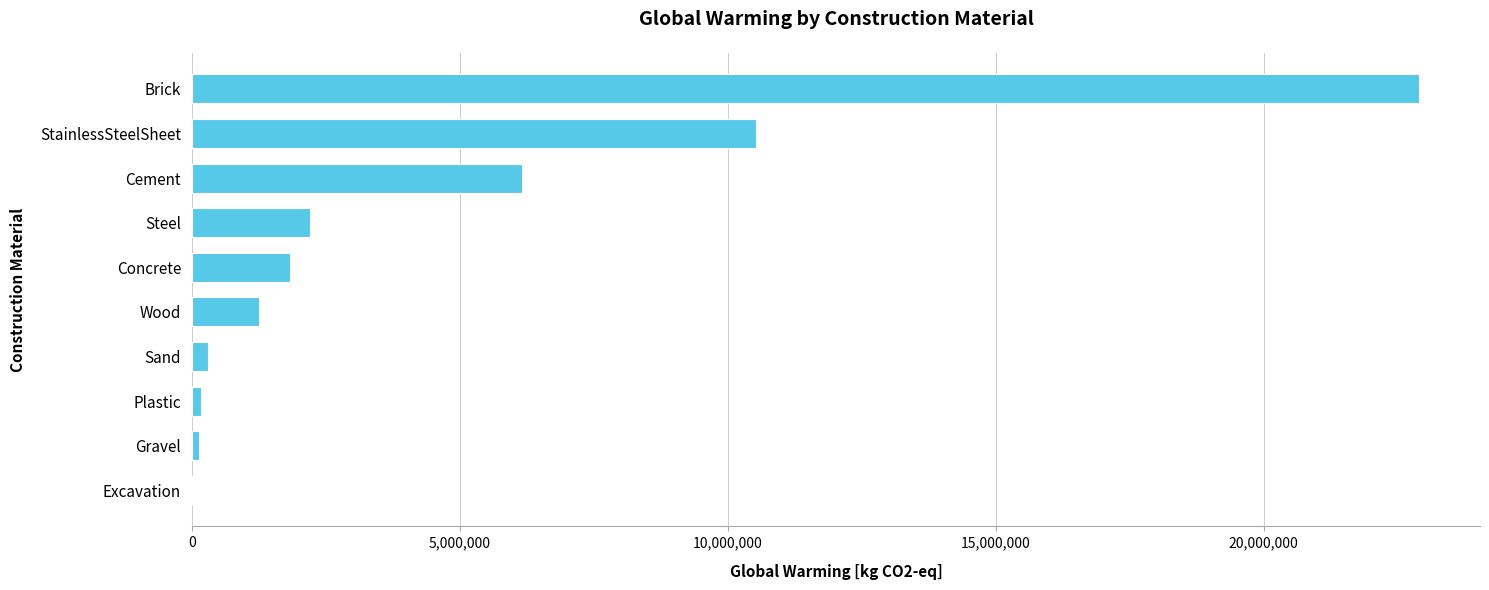

What is the average value?

4546862.0